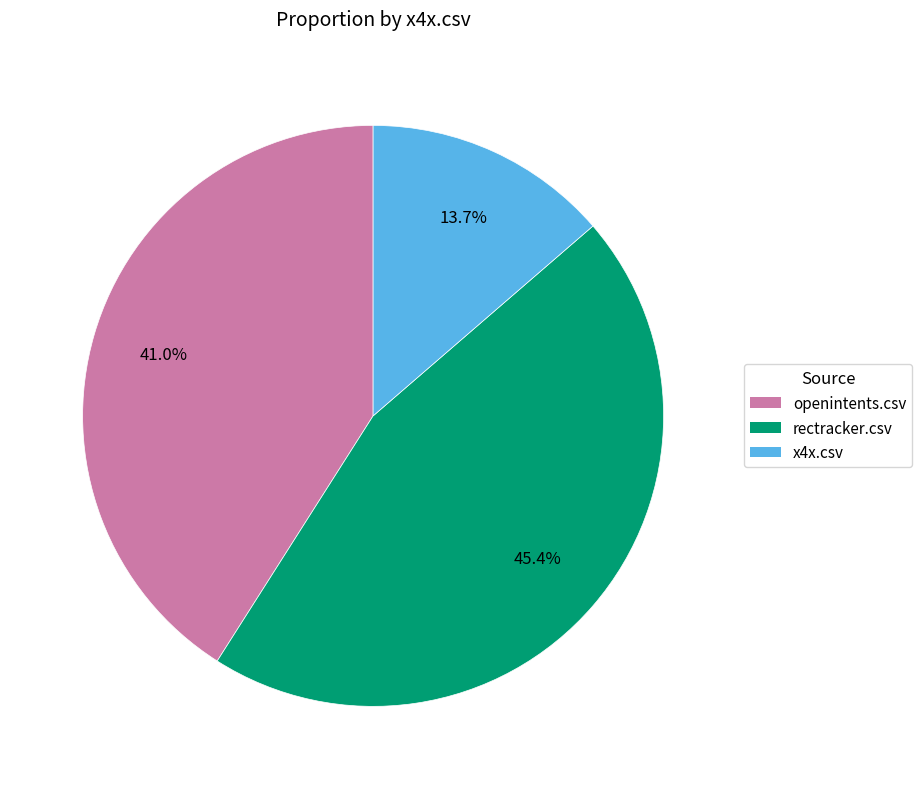

Combined, do x4x.csv and openintents.csv account for over 50%?

Yes